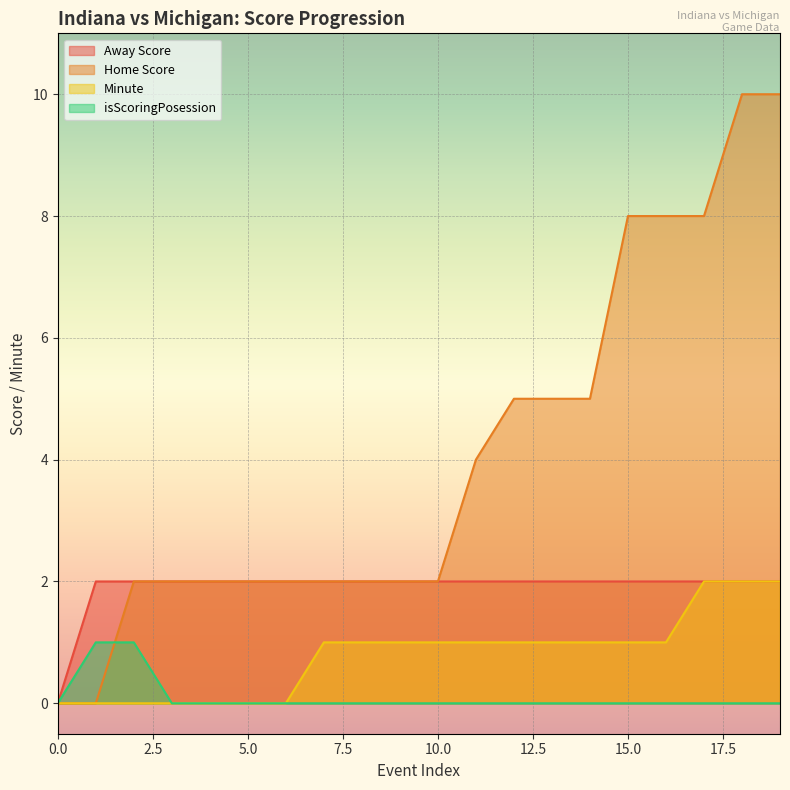

The Minute series shows 1 at 0.0. True or false?

False